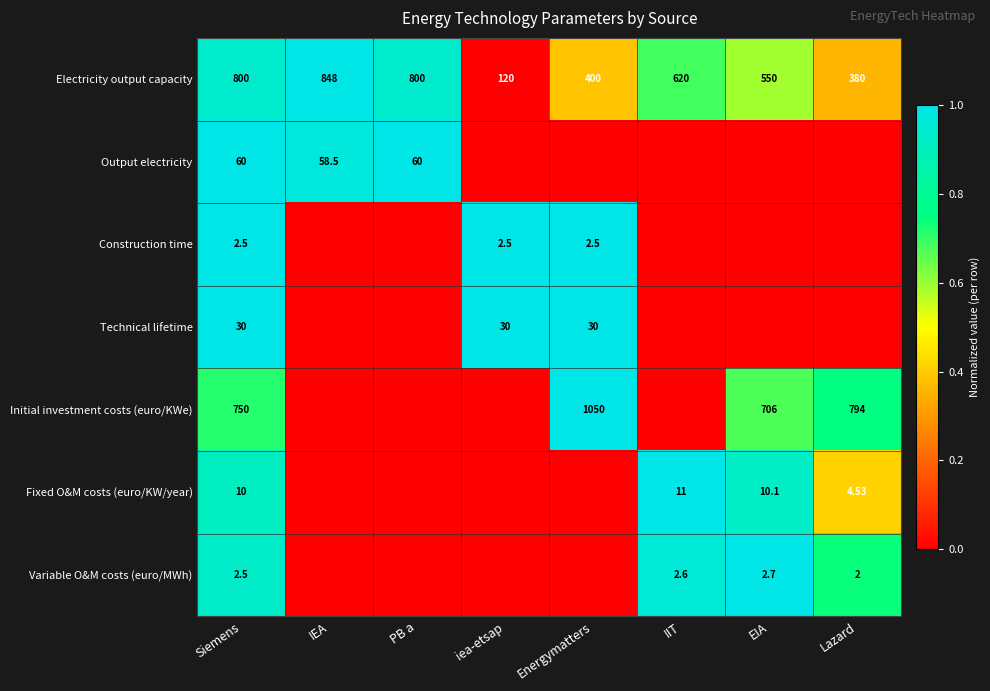

At which label does Electricity output capacity reach its peak?

IEA